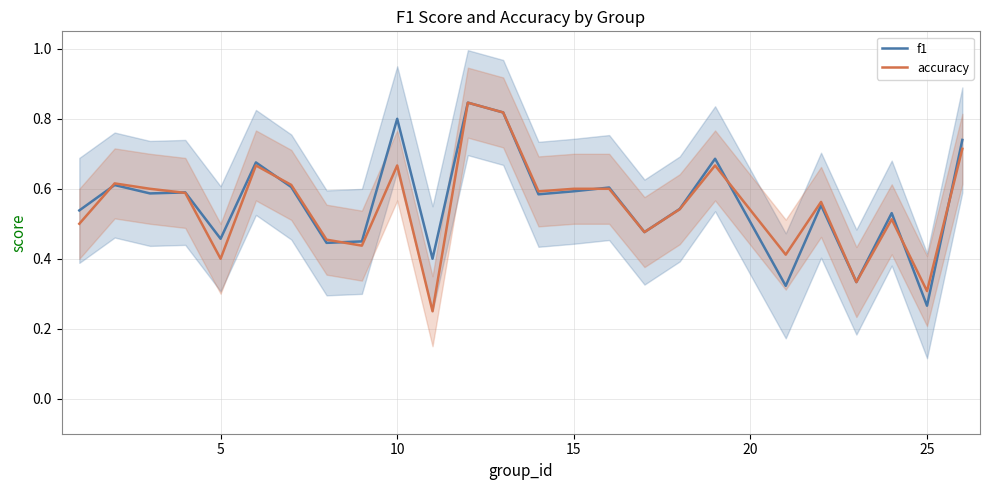

Is it true that f1 equals 0.2 at 15?

False